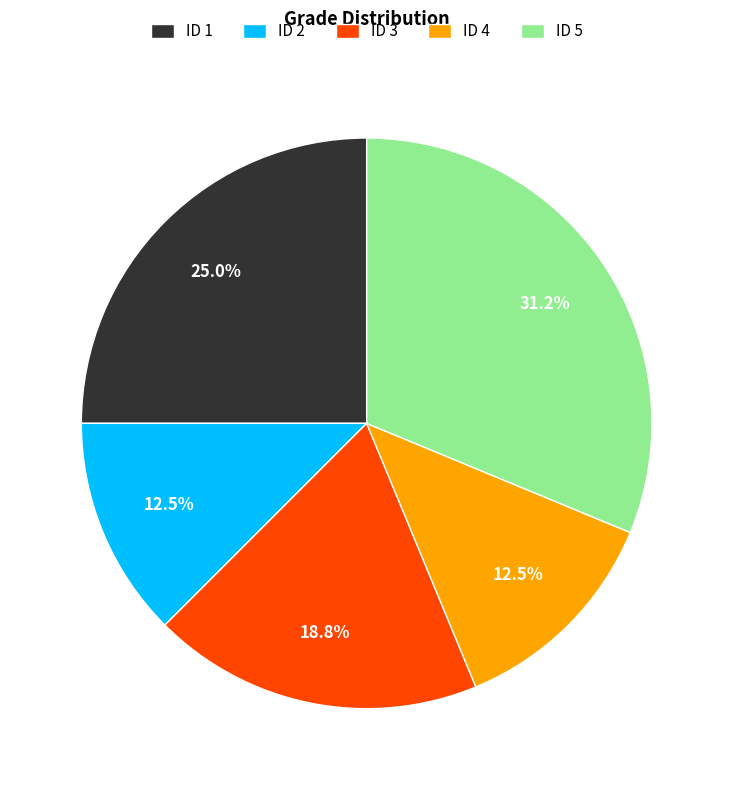

How much of the chart is everything except ID 2?

87.5%